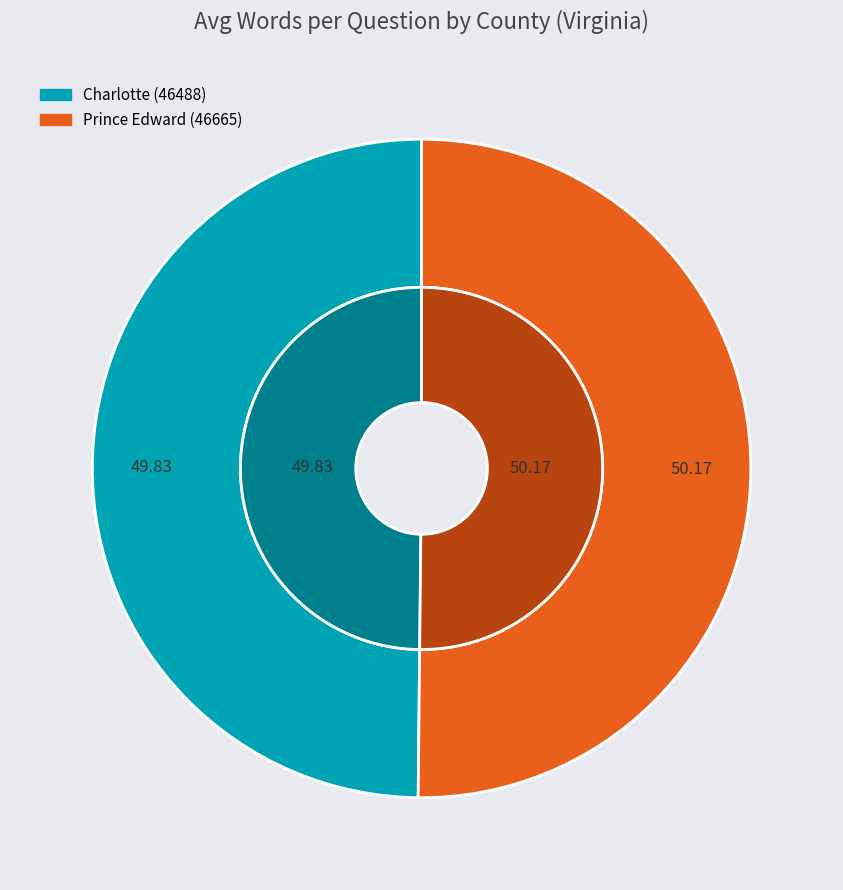

True or false: Prince Edward (46665) accounts for 50% of the total.

True